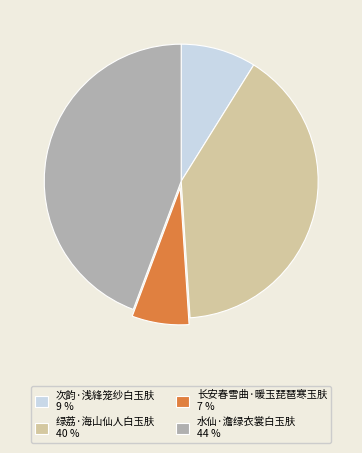

Does 次韵·浅綘笼纱白玉肤 account for over 50% of the chart?

No